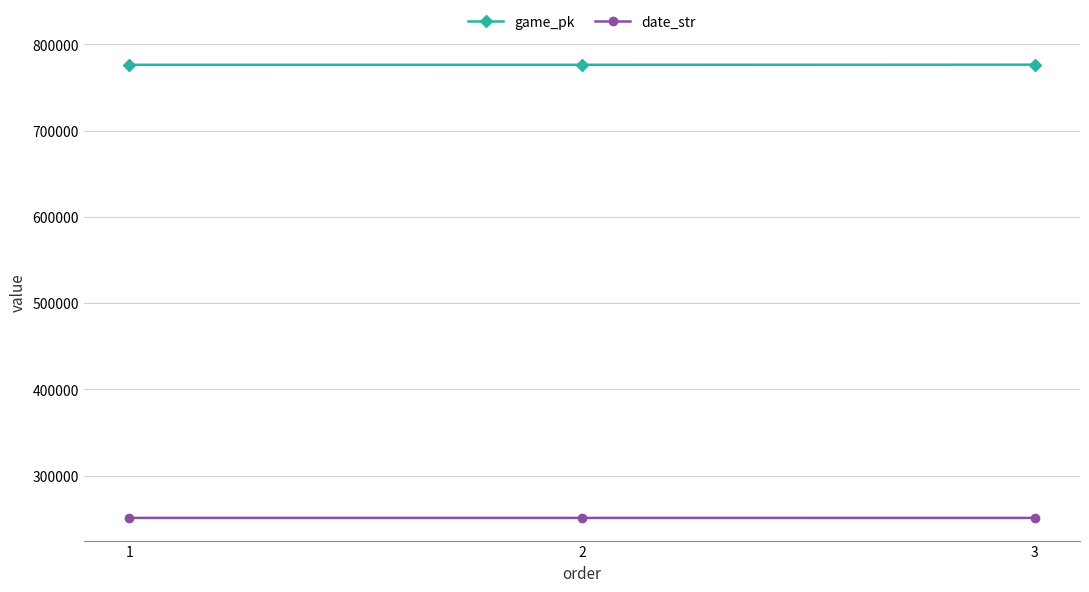

What is the sum of the date_str values at 1 and 2?

501839